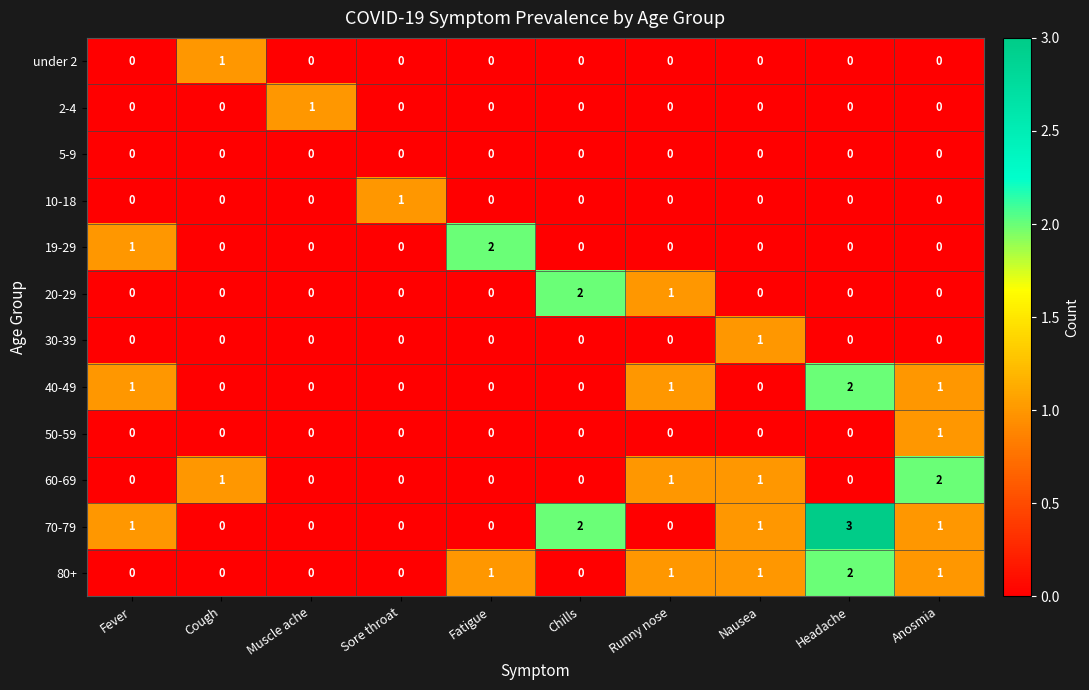

What is the total value across all series at Muscle ache?

1